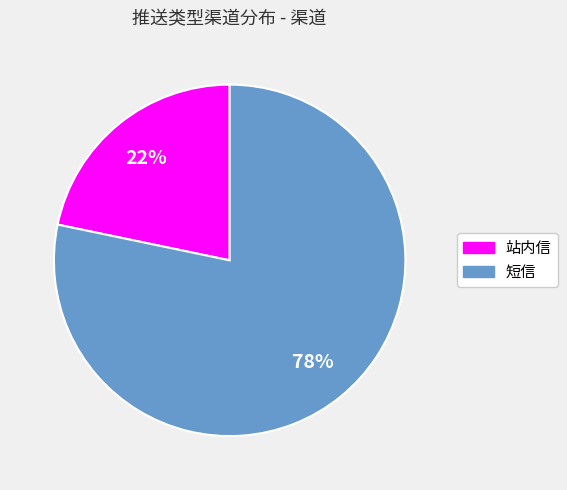

What percentage is the 站内信 slice, to the nearest percent?

22%